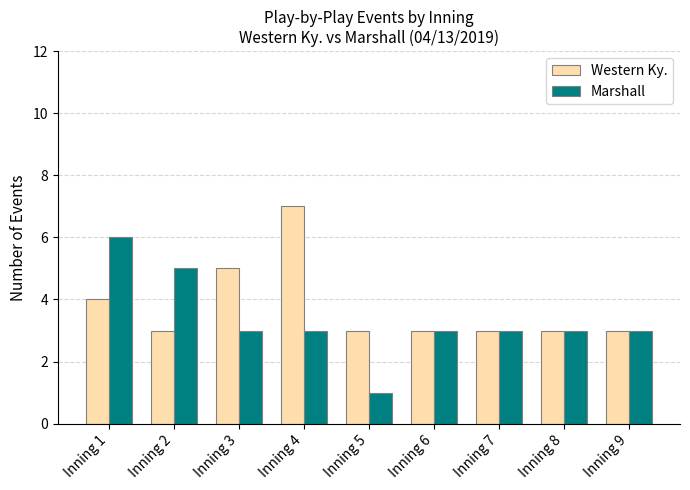

Is it true that Western Ky. equals 3 at Inning 9?

True